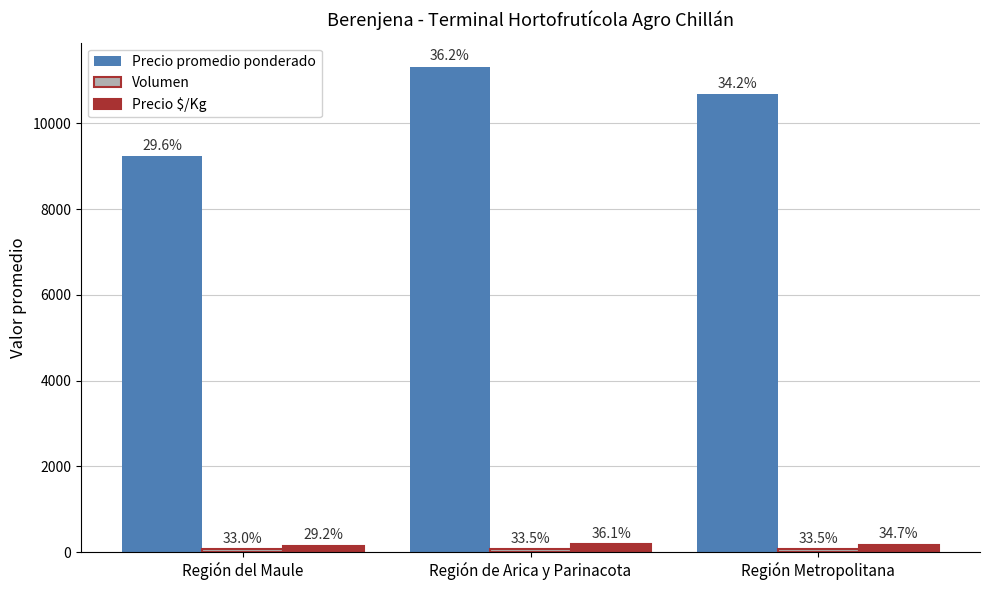

What is the smallest value displayed?

69